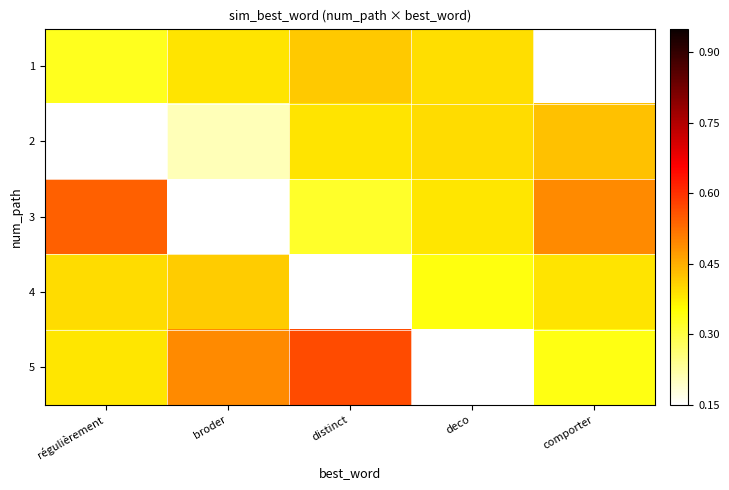

At which category is the sum across all series the highest?

distinct